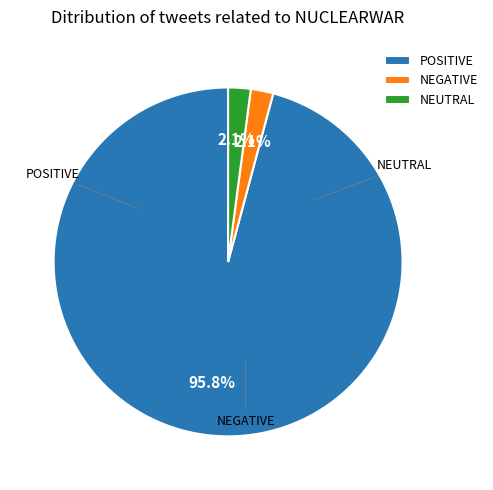

How many segments does this pie chart have?

3